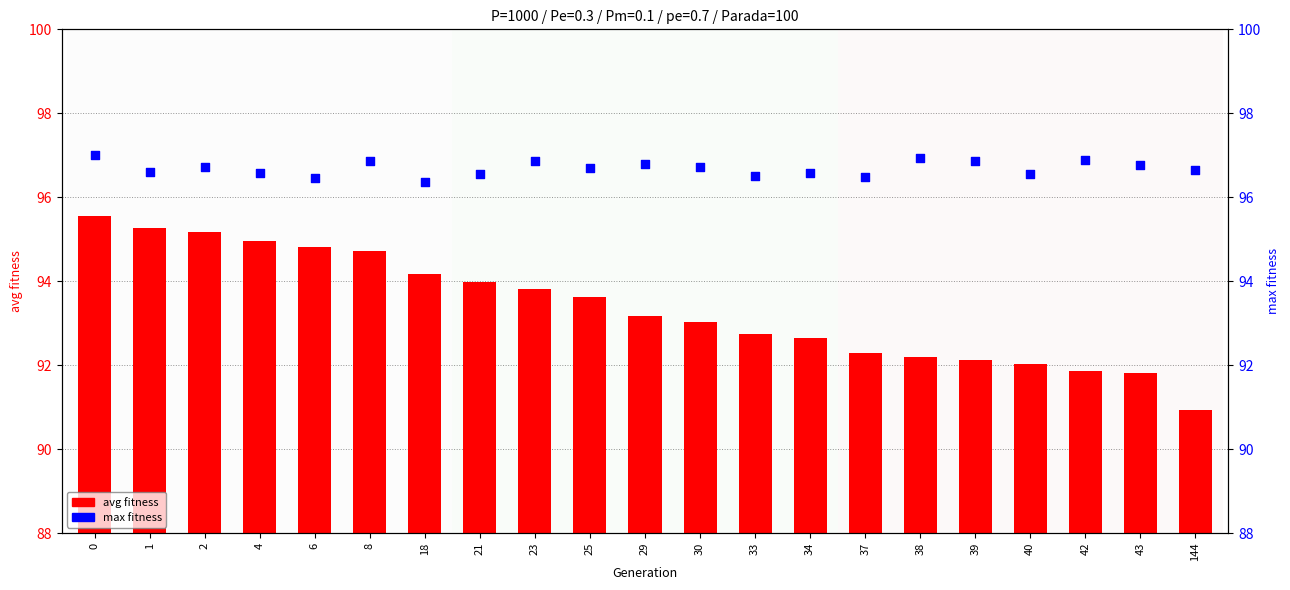

At how many categories does at least one series exceed 92?

21